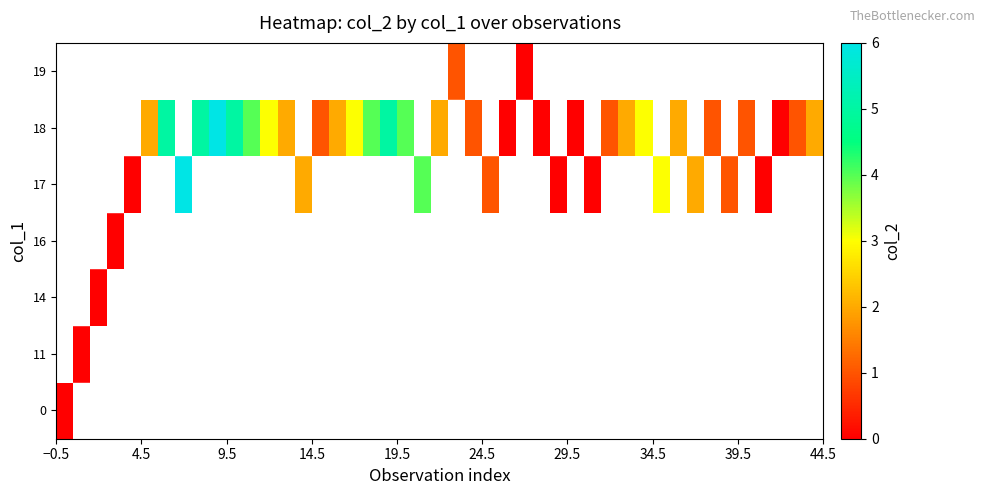

How many 2 values are between 0 and 2?

20